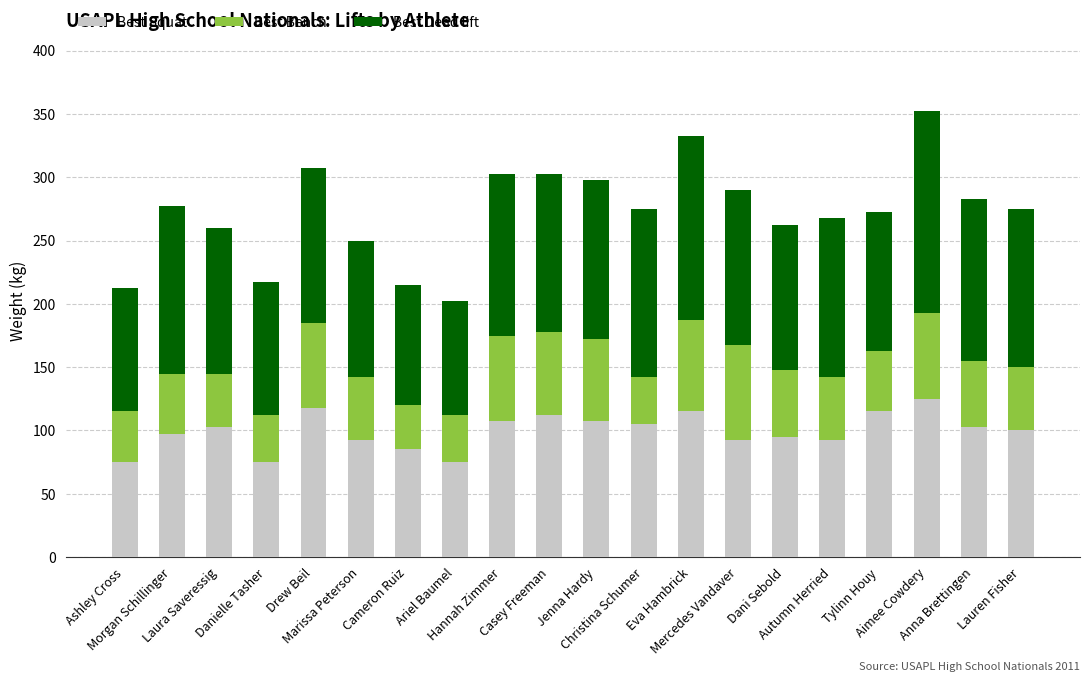

What is the highest value of the Best Squat series?

125.0